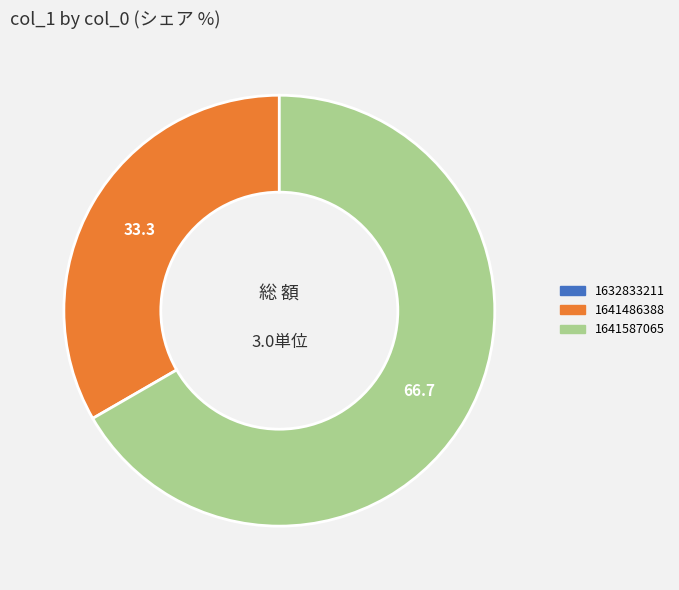

Is there a majority slice in this chart?

Yes